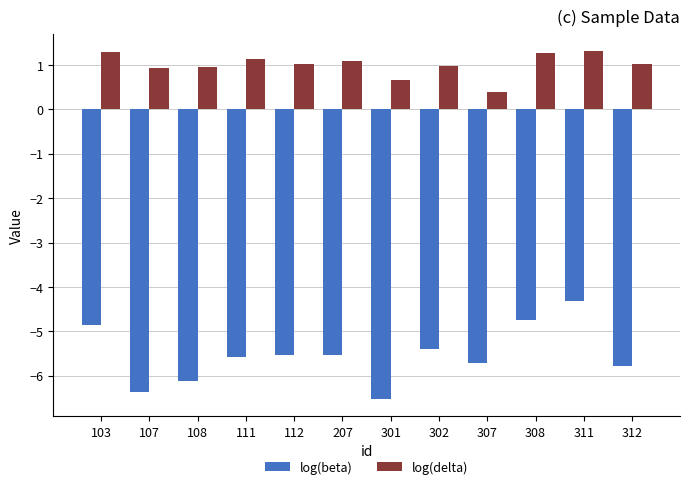

The value of log(delta) at 107 is 0.5. True or false?

False